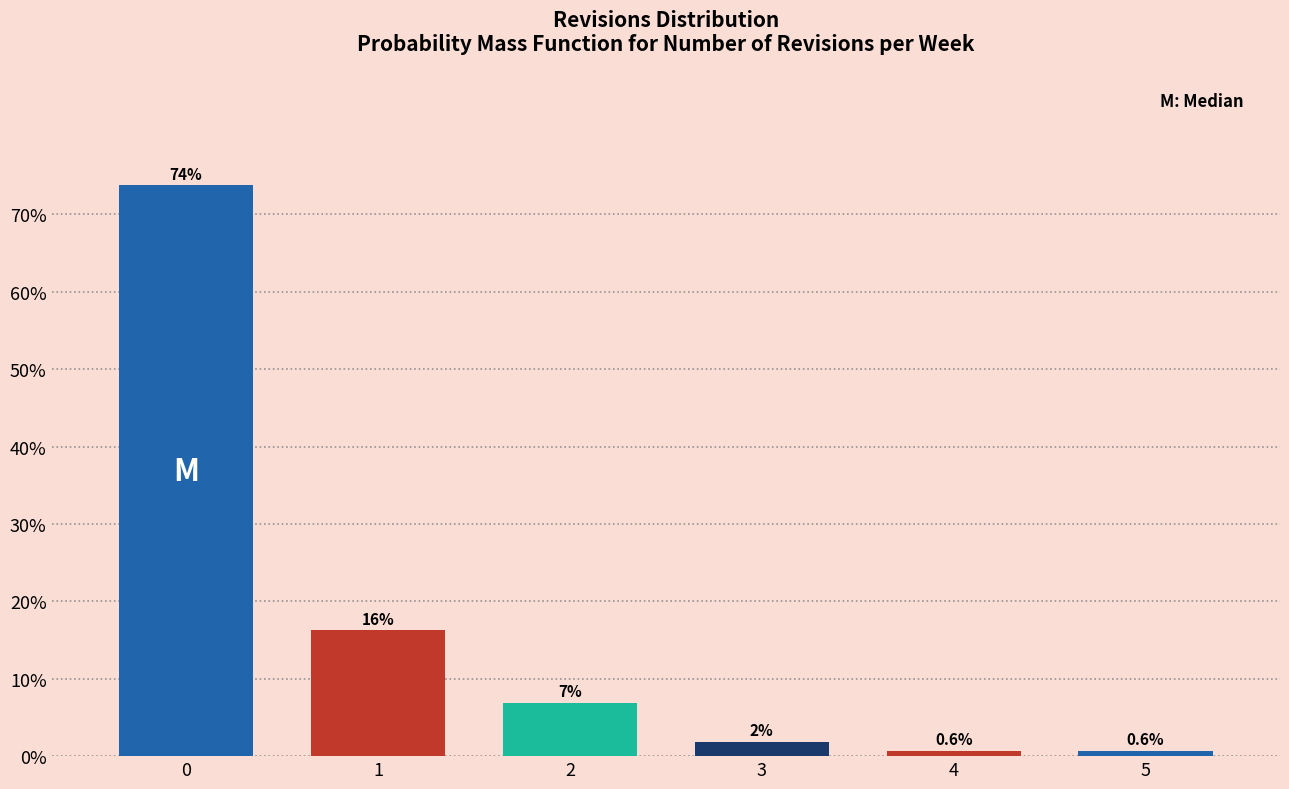

What is the approximate value at 5?

0.6